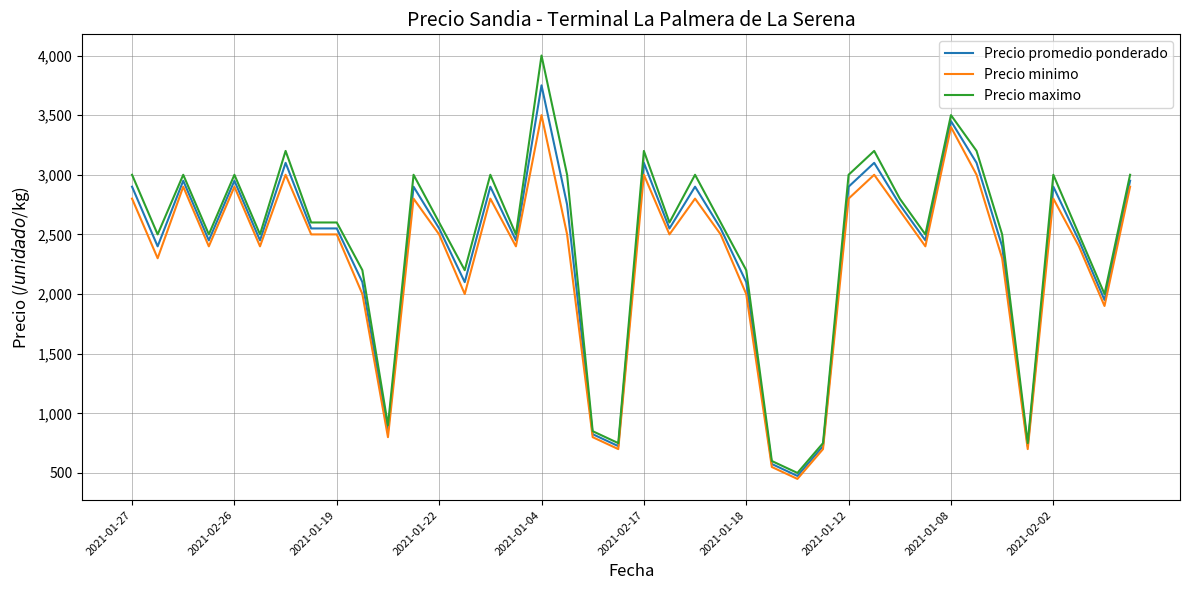

Which series has the widest spread of values?

Precio maximo